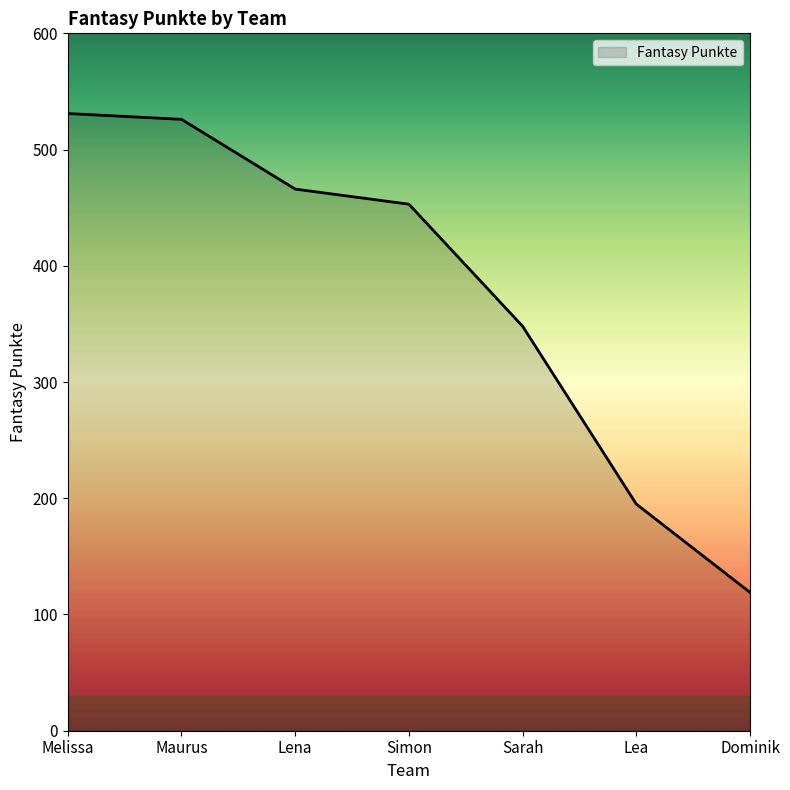

What is the greatest value displayed?

531